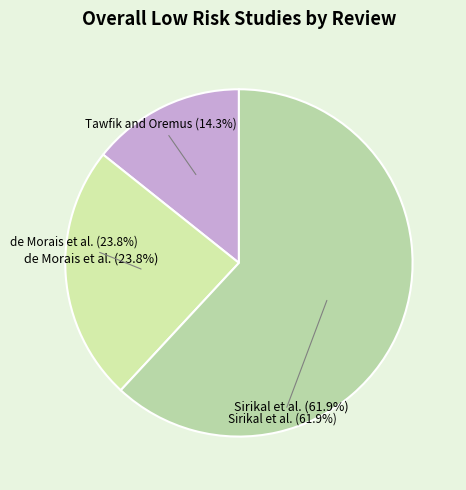

How many slices are in this pie chart?

3